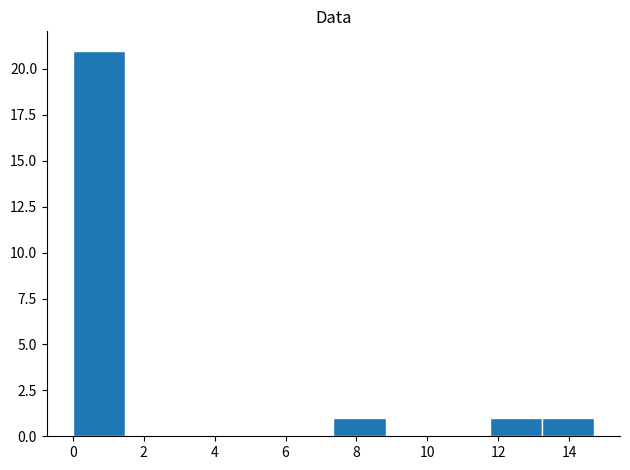

Reading left to right, list every bar in this chart as the range it spans on the x-axis followed by its height. Neither the bar edges nor the heights are printed on the chart, so give them approximately, as read against the axes.

0.0 to 1.4: 21
1.4 to 3.0: 0
3.0 to 4.4: 0
4.4 to 5.8: 0
5.8 to 7.4: 0
7.4 to 8.8: 1
8.8 to 10.2: 0
10.2 to 11.8: 0
11.8 to 13.2: 1
13.2 to 14.8: 1